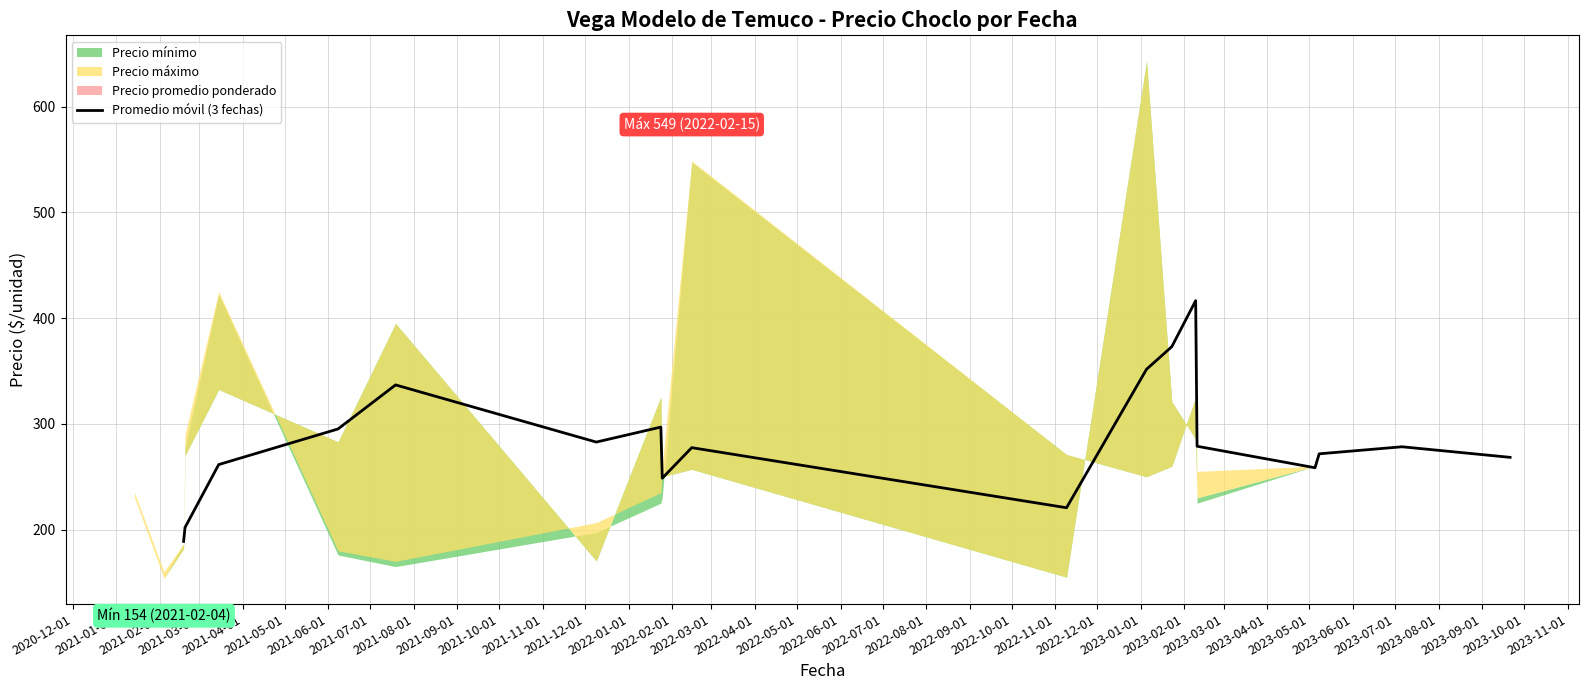

What is the maximum value for Promedio móvil (3 fechas)?

416.5